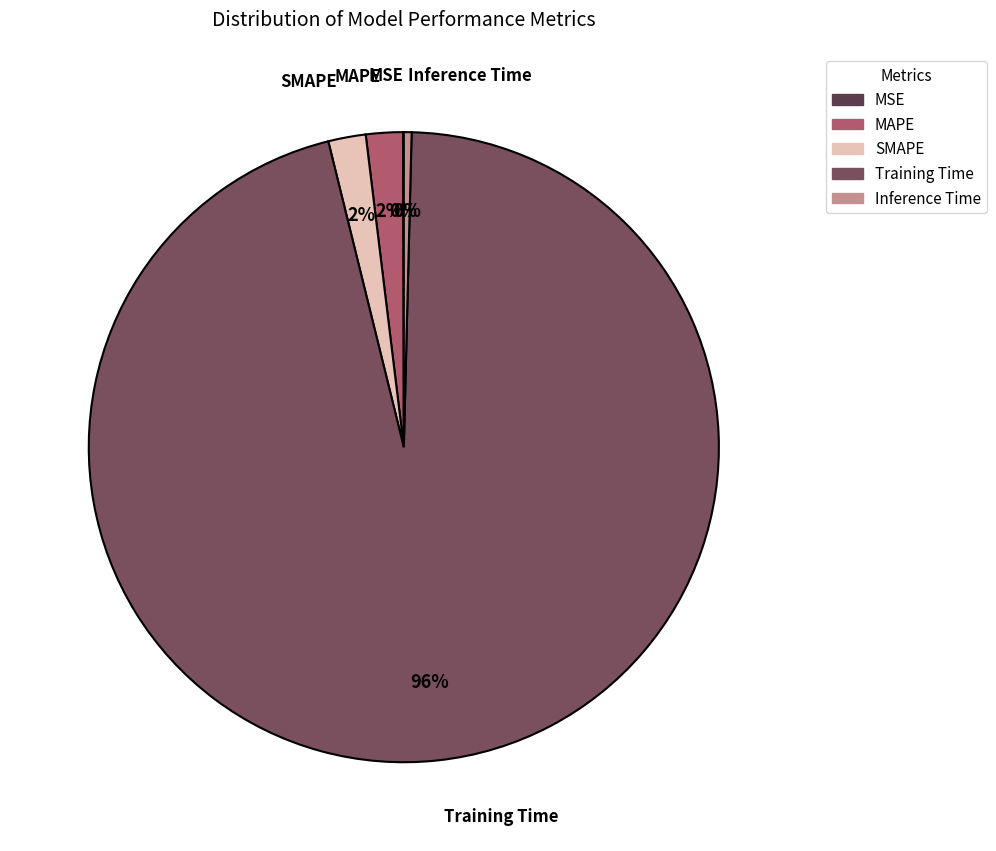

Is it true that SMAPE is 2% of the pie?

True